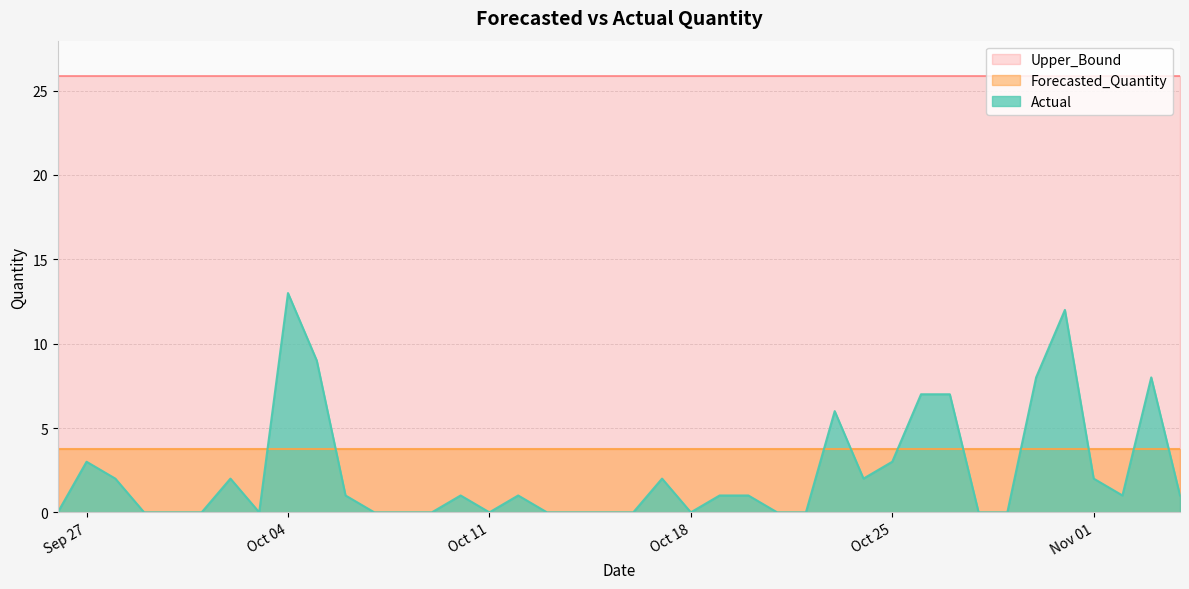

Which series has the largest total across all categories?

Upper_Bound